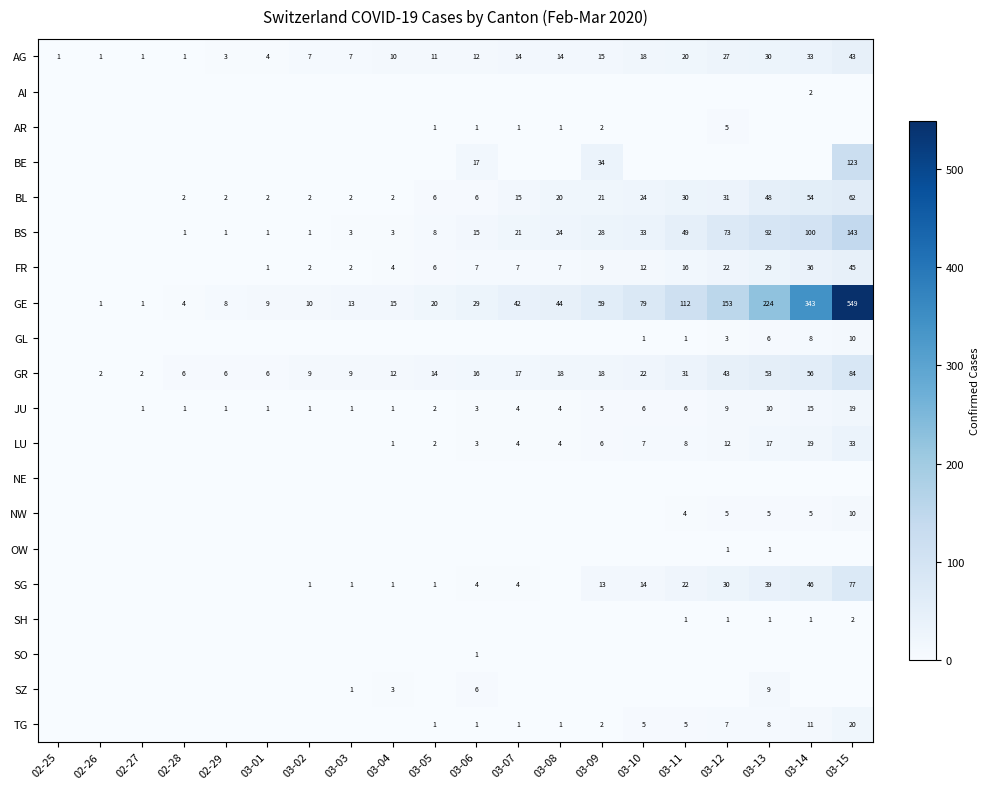

How many series are shown in this chart?

20